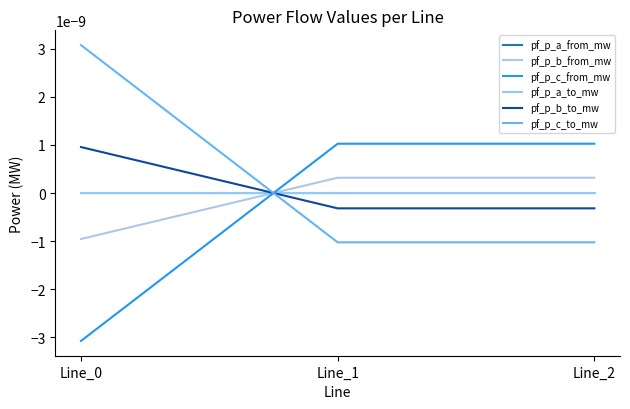

At which category does the chart reach its minimum across all series?

Line_0